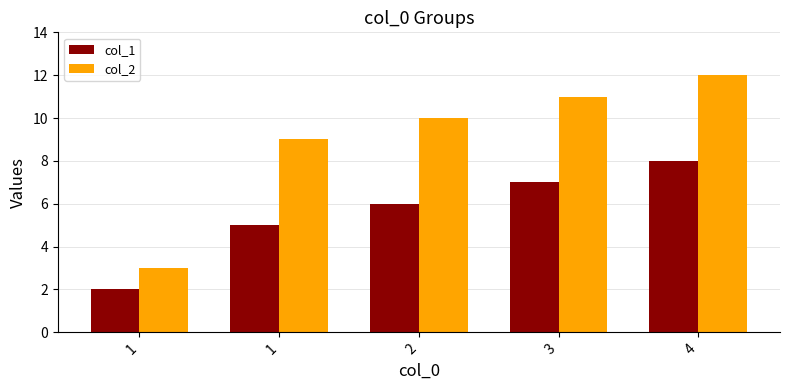

What are all the series names shown in the legend?

col_1, col_2